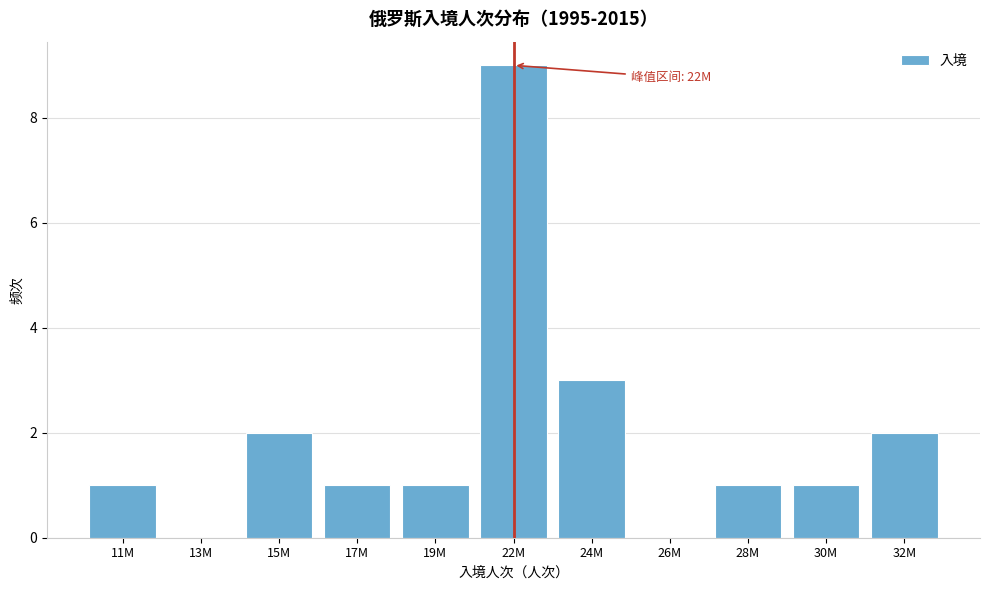

Reading left to right, transcribe all the data shown in this chart.

11M=1	13M=0	15M=2	17M=1	19M=1	22M=9	24M=3	26M=0	28M=1	30M=1	32M=2